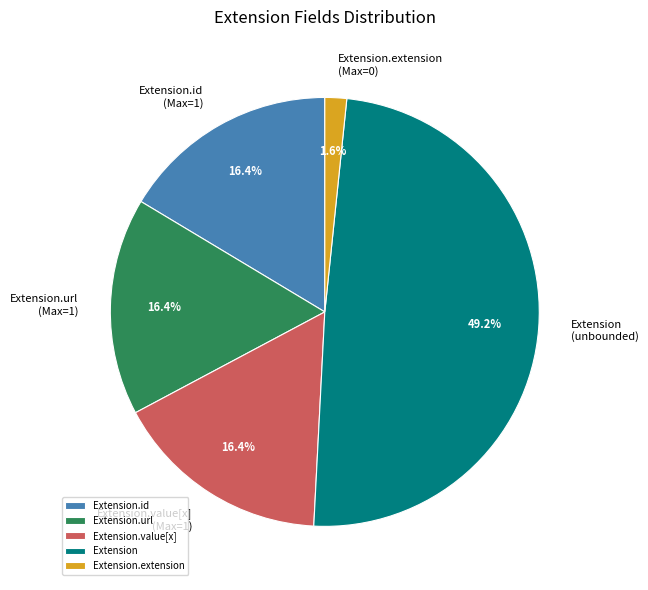

Which slice is the smallest?

Extension.extension